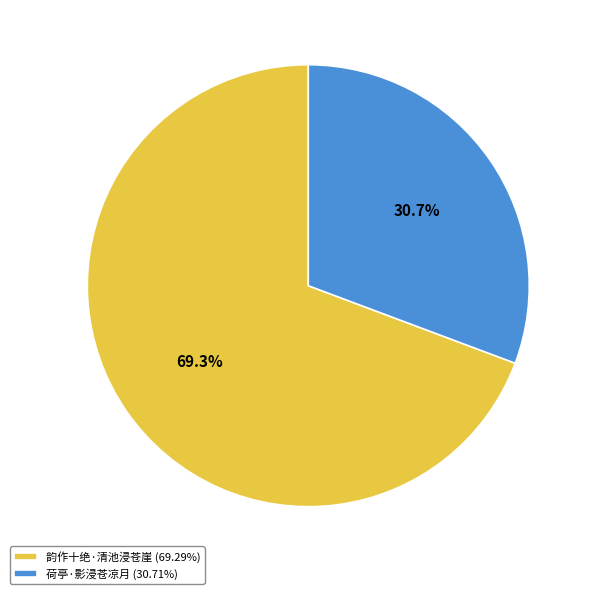

Does 韵作十绝·清池浸苍崖 account for over 50% of the chart?

Yes